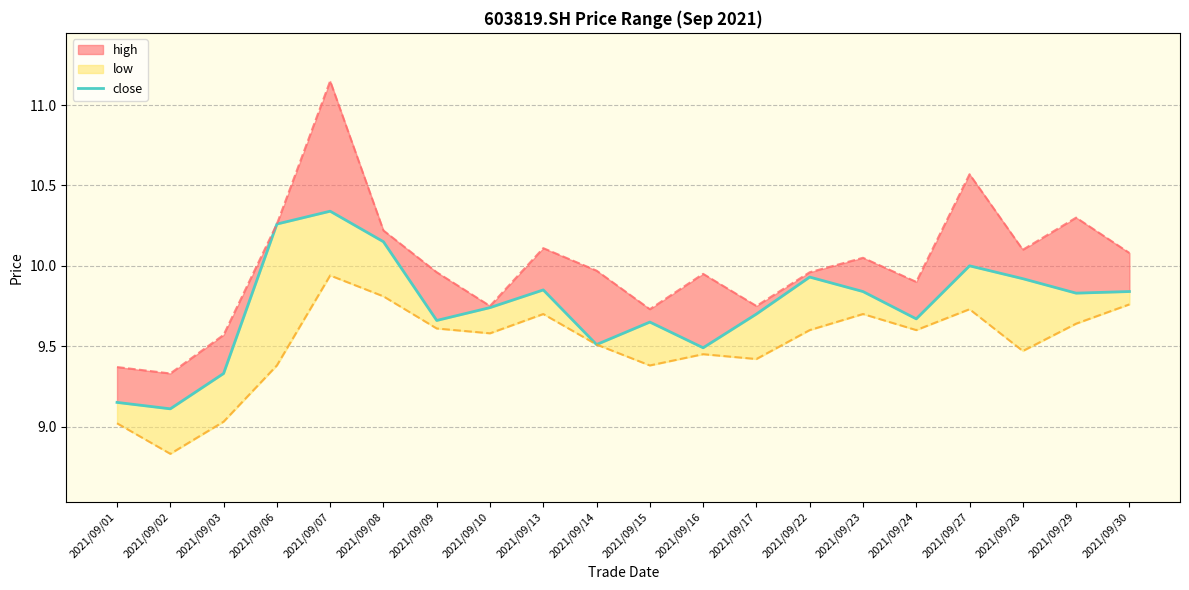

At which label is high_line closest to 10?

2021/09/14